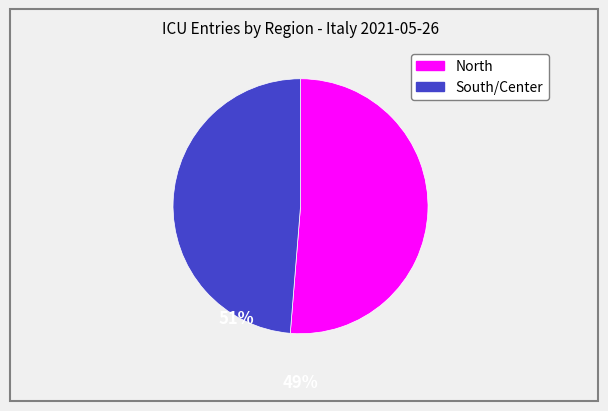

Is there any slice that represents more than half of the pie?

Yes